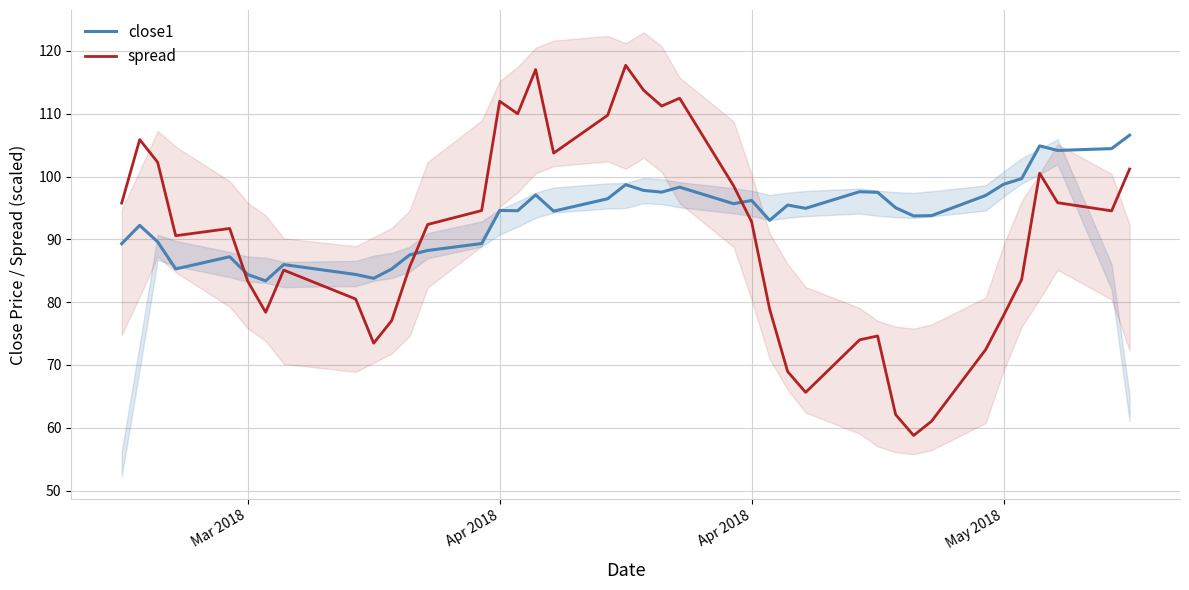

At which category does spread reach its first local peak?

Apr 2018